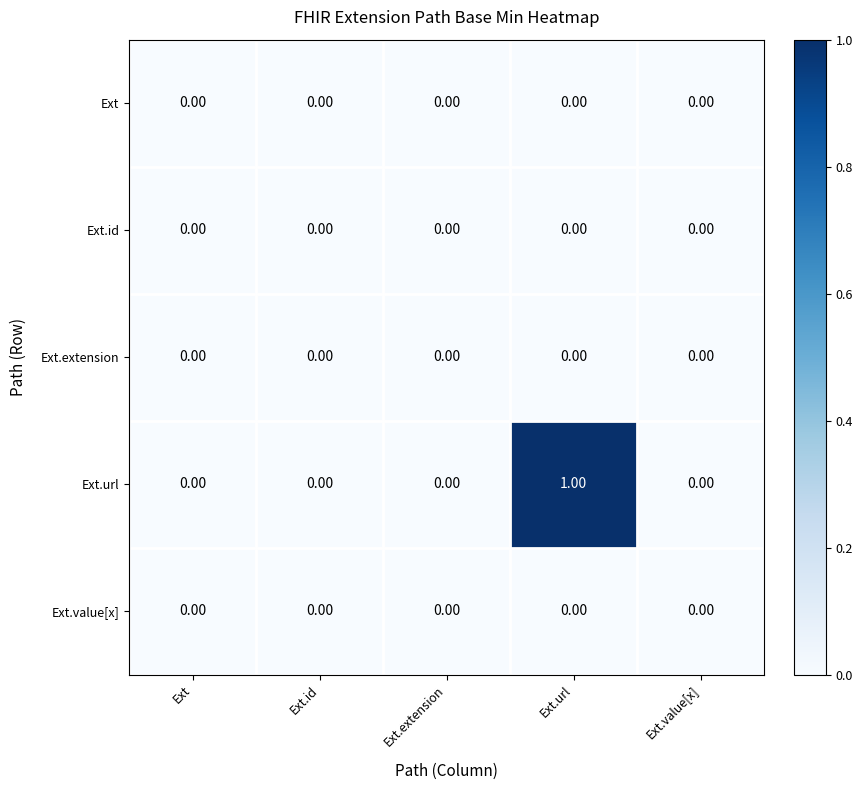

How many distinct data groups are displayed?

5